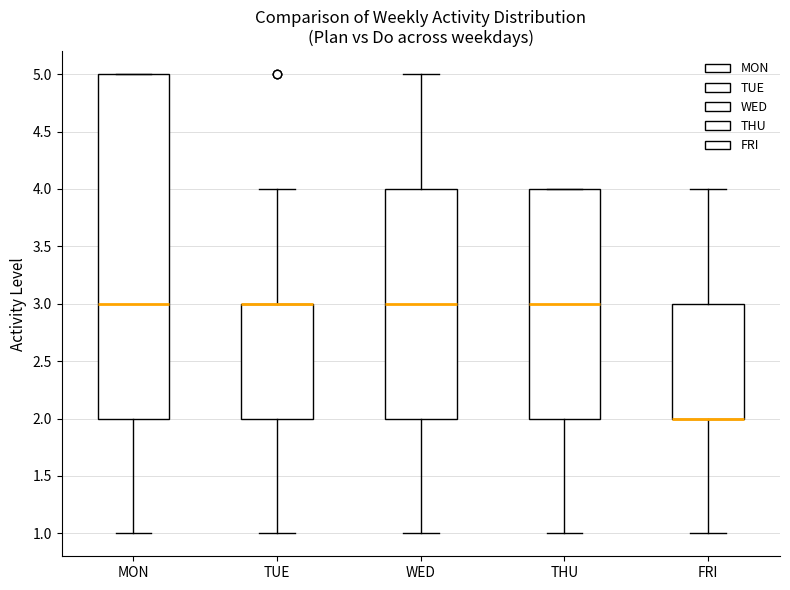

Where does the median line of the box for WED sit on the y-axis? The values are not printed on the chart, so give them approximately, as read against the axis.

3